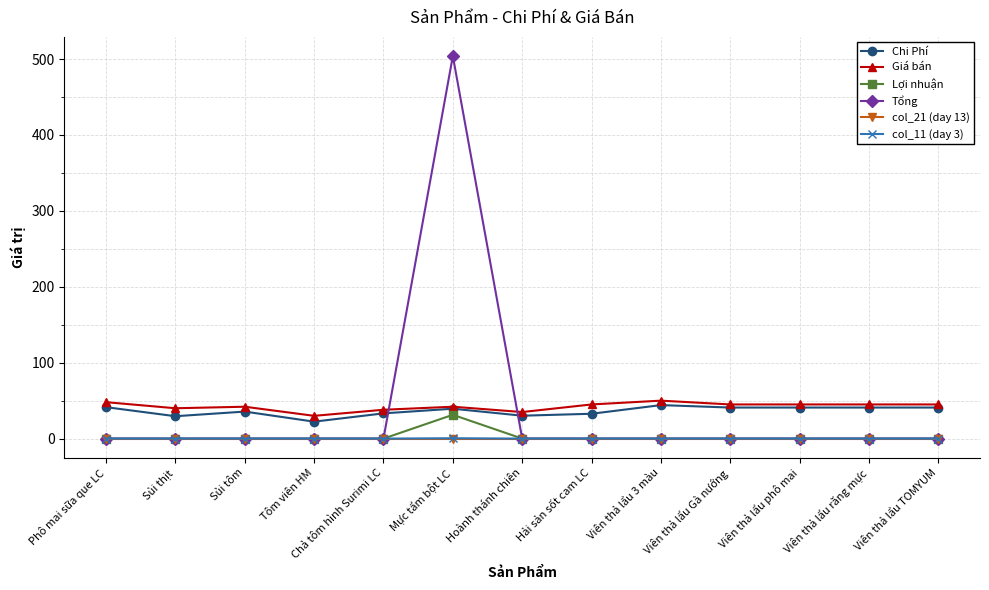

How many categories are shown in the chart?

13